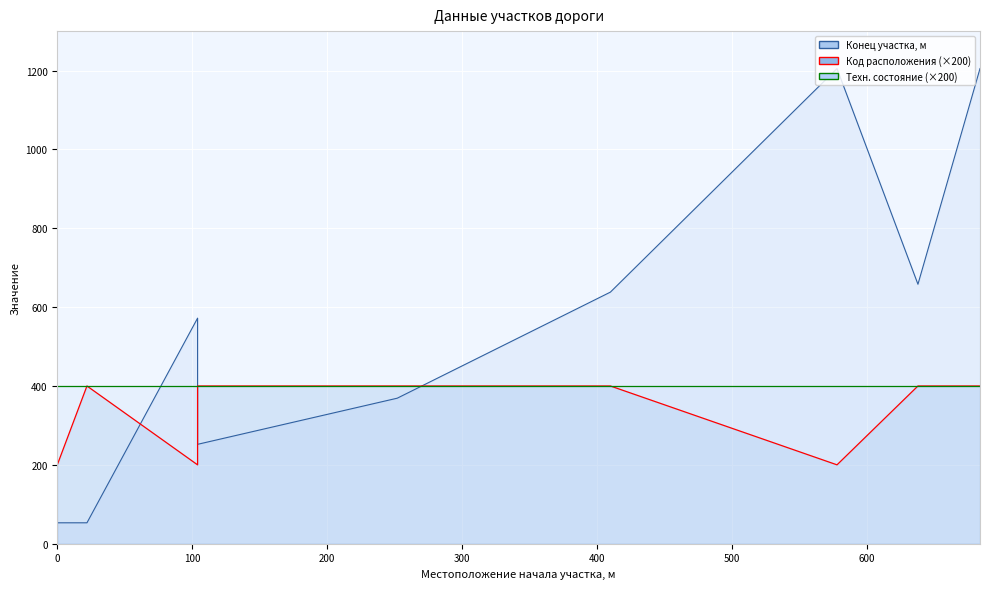

What is the difference between the second highest and minimum values in the Местоположение конца участка, м series?

1152